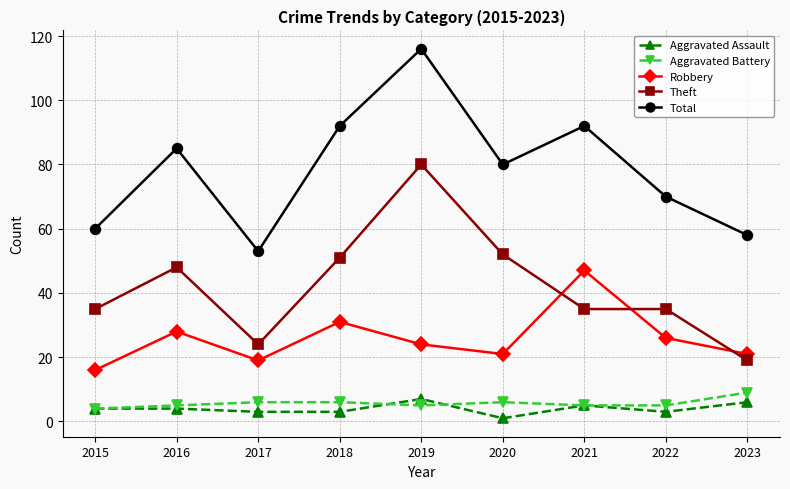

Reading left to right, extract all data points from this chart.

Aggravated Assault: 2015=4	2016=4	2017=3	2018=3	2019=7	2020=1	2021=5	2022=3	2023=6
Aggravated Battery: 2015=4	2016=5	2017=6	2018=6	2019=5	2020=6	2021=5	2022=5	2023=9
Robbery: 2015=16	2016=28	2017=19	2018=31	2019=24	2020=21	2021=47	2022=26	2023=21
Theft: 2015=35	2016=48	2017=24	2018=51	2019=80	2020=52	2021=35	2022=35	2023=19
Total: 2015=60	2016=85	2017=53	2018=92	2019=116	2020=80	2021=92	2022=70	2023=58